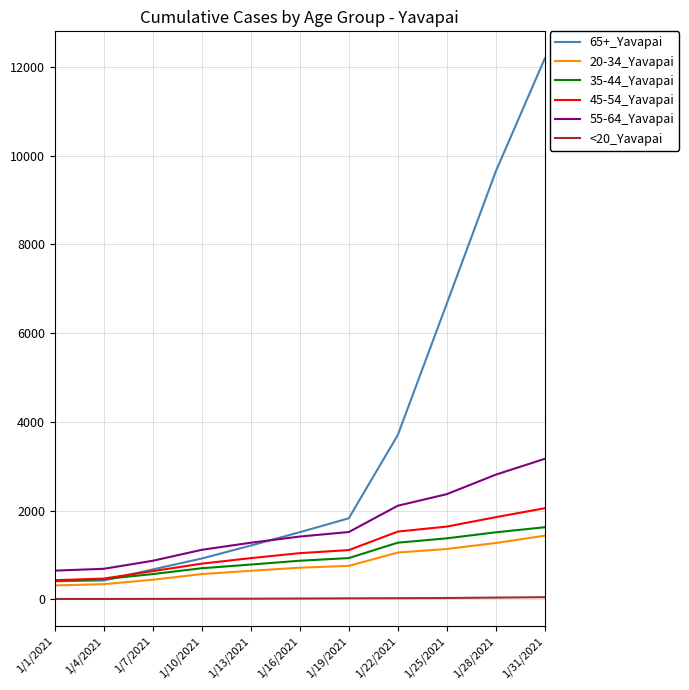

What is the sum of the 45-54_Yavapai values at 1/16/2021 and 1/25/2021?

2681